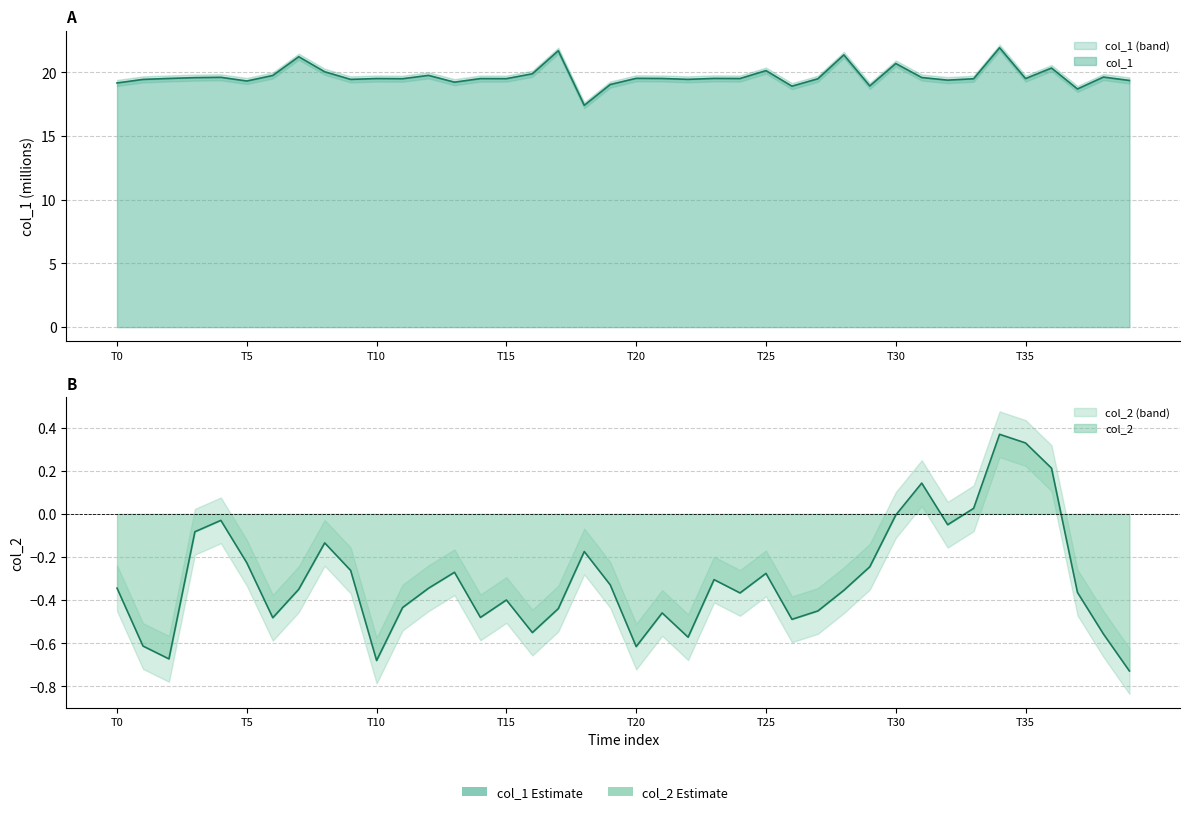

True or false: col_2 and col_1 cross at least once.

False